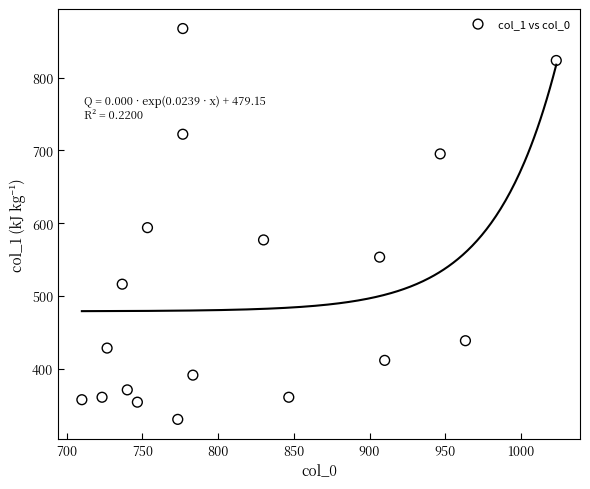

What is the range of Y values (max minus min)?

536.6